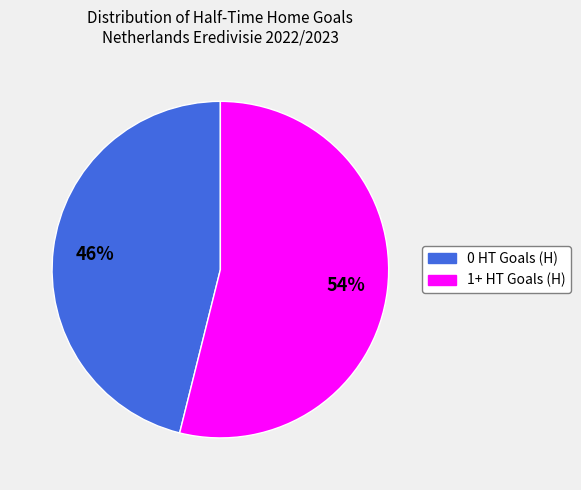

Does any single category account for the majority?

Yes